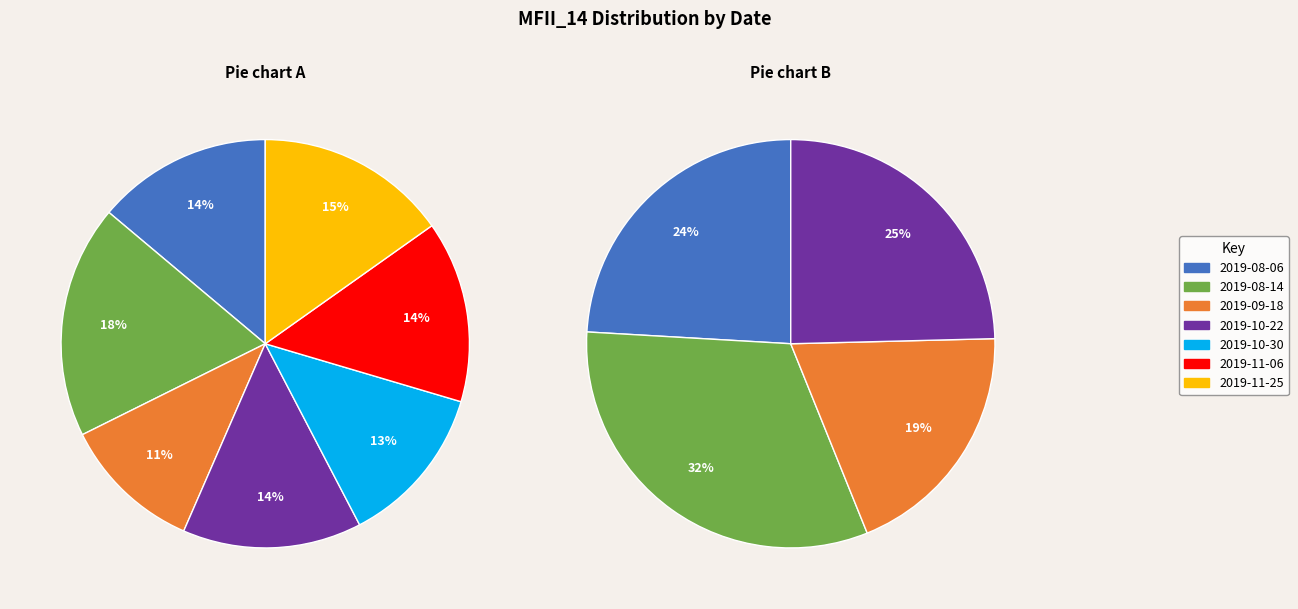

True or false: 2019-09-18 accounts for 11% of the total.

True